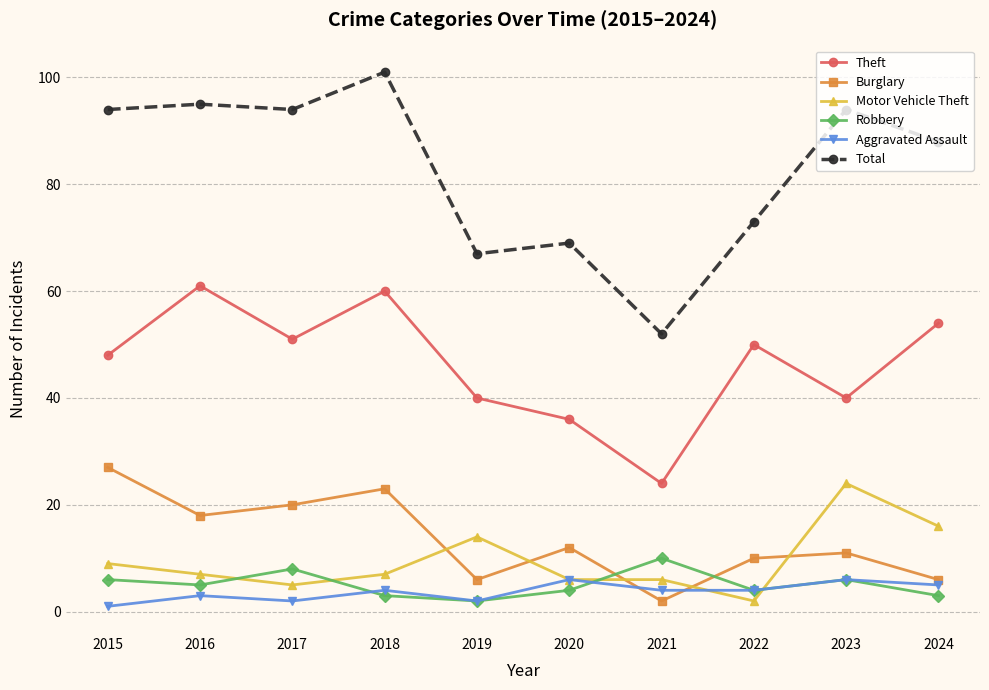

At how many categories does at least one series exceed 18?

10